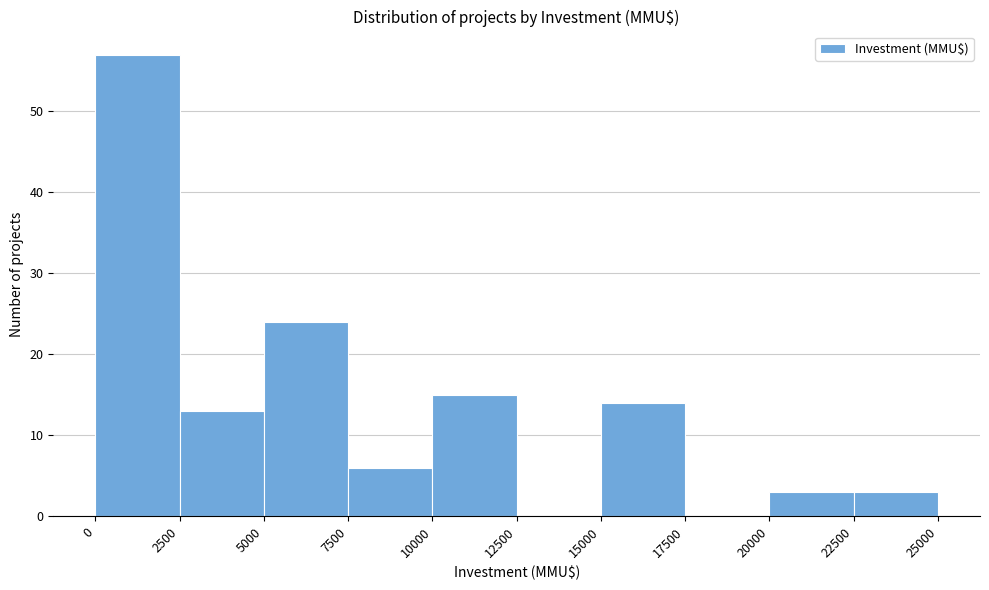

Over which range of the x-axis is the bar tallest?

0 to 2500